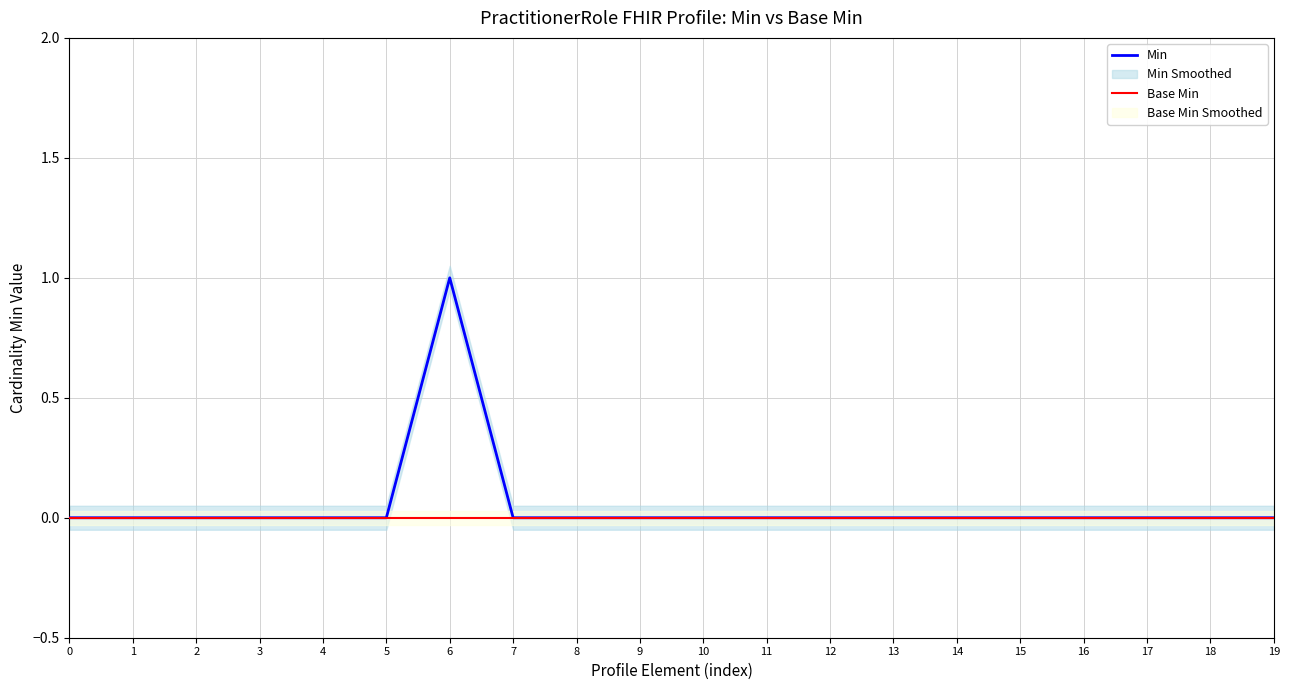

Which series has the largest total across all categories?

Min